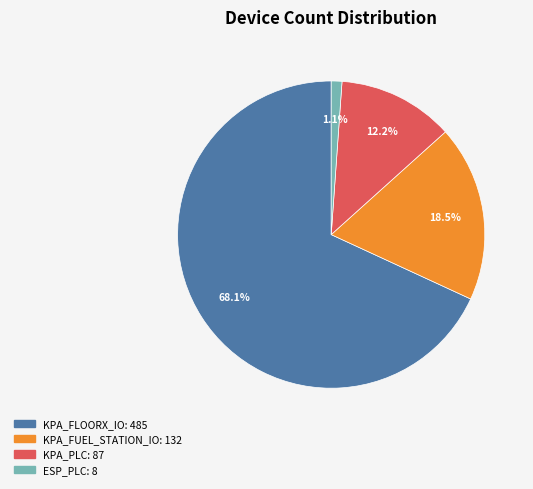

Rank the categories by value from lowest to highest.

ESP_PLC, KPA_PLC, KPA_FUEL_STATION_IO, KPA_FLOORX_IO